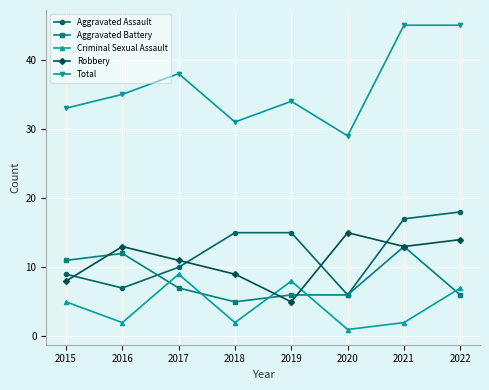

What is the difference between the maximum and minimum values in the Criminal Sexual Assault series?

8